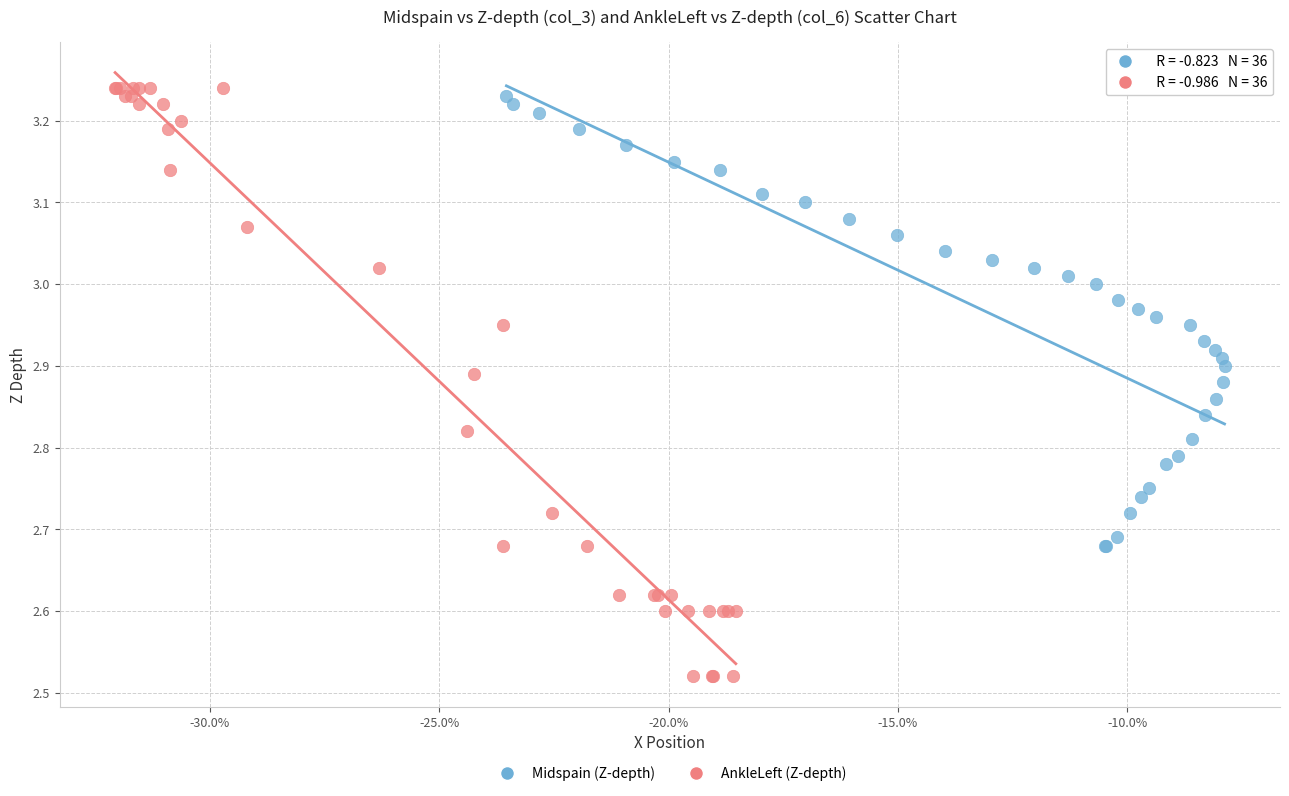

Which series contains the lowest Y value?

AnkleLeft (Z-depth)